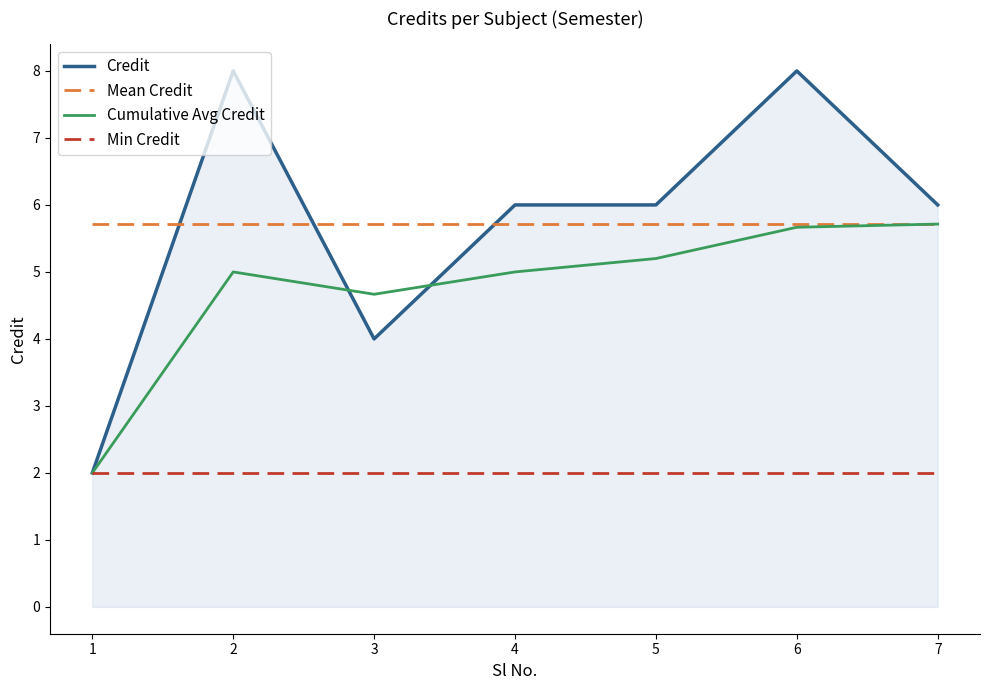

The value of Min Credit at 1 is 2.0. True or false?

True